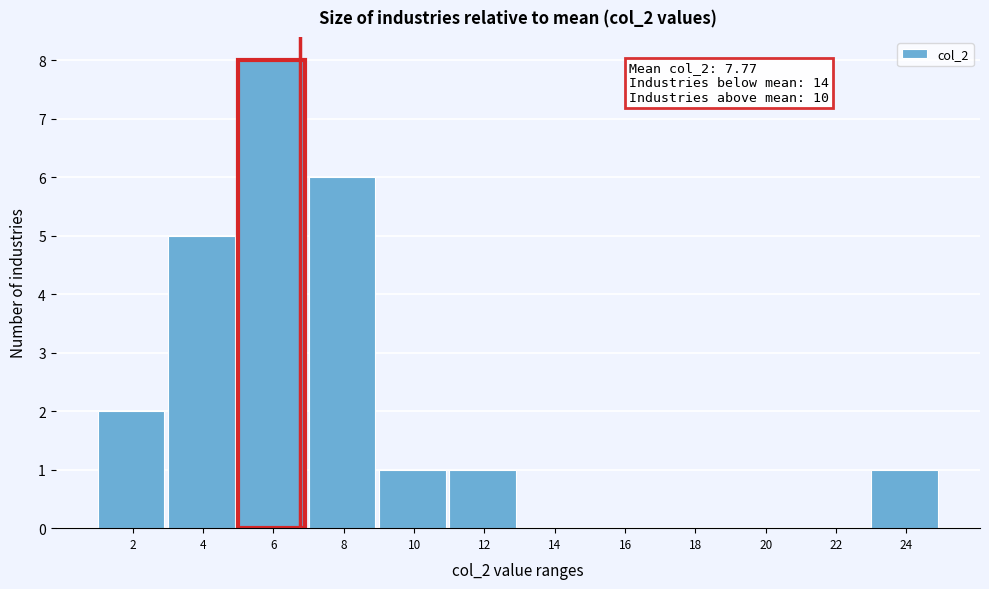

Reading left to right, extract all data points from this chart.

2=2	4=5	6=8	8=6	10=1	12=1	14=0	16=0	18=0	20=0	22=0	24=1